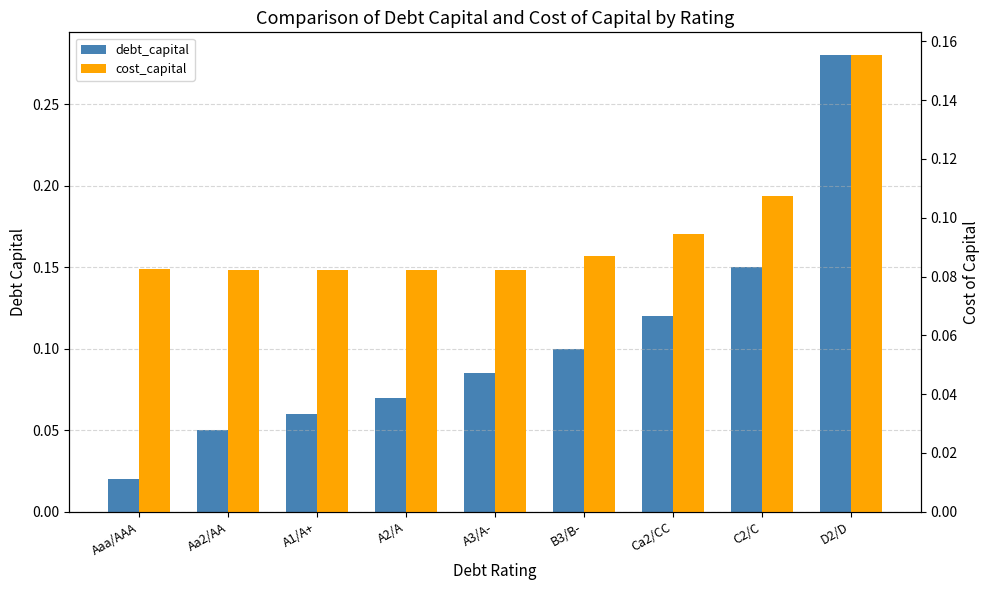

How many groups of bars are there?

9